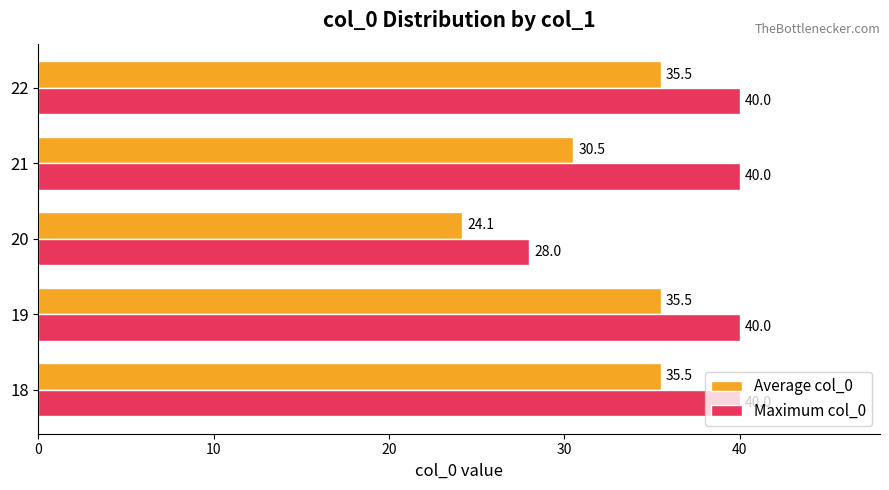

Is it true that Average col_0 equals 30.5 at 21?

True